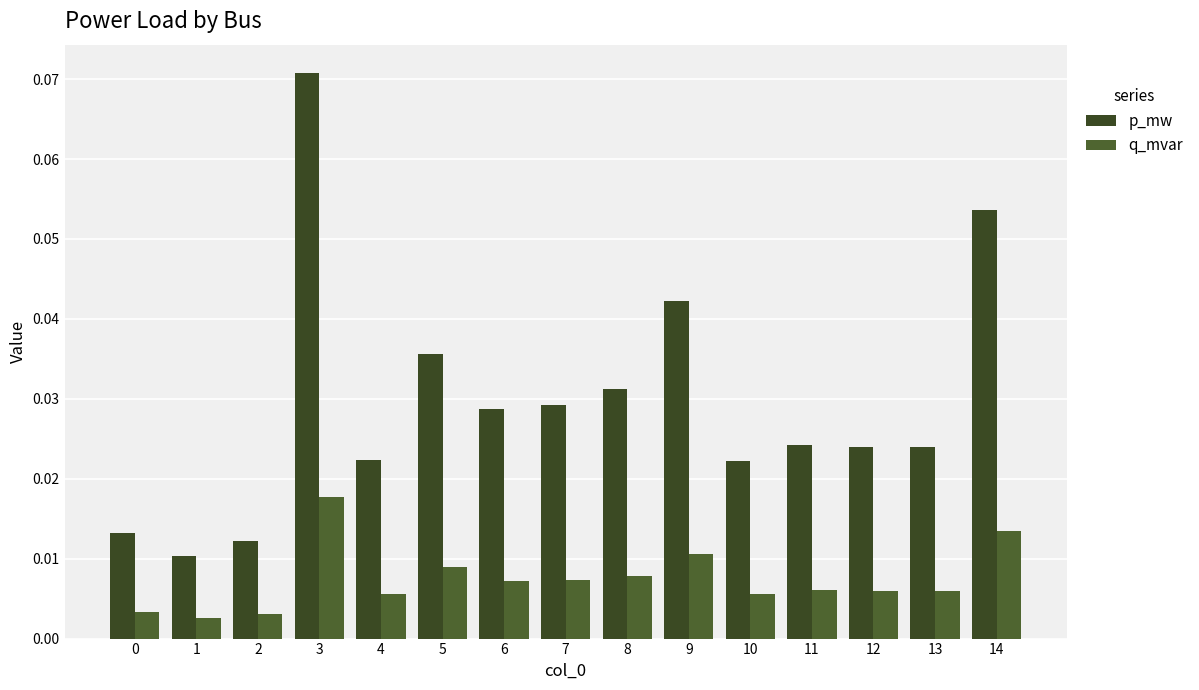

Are the bars horizontal?

No